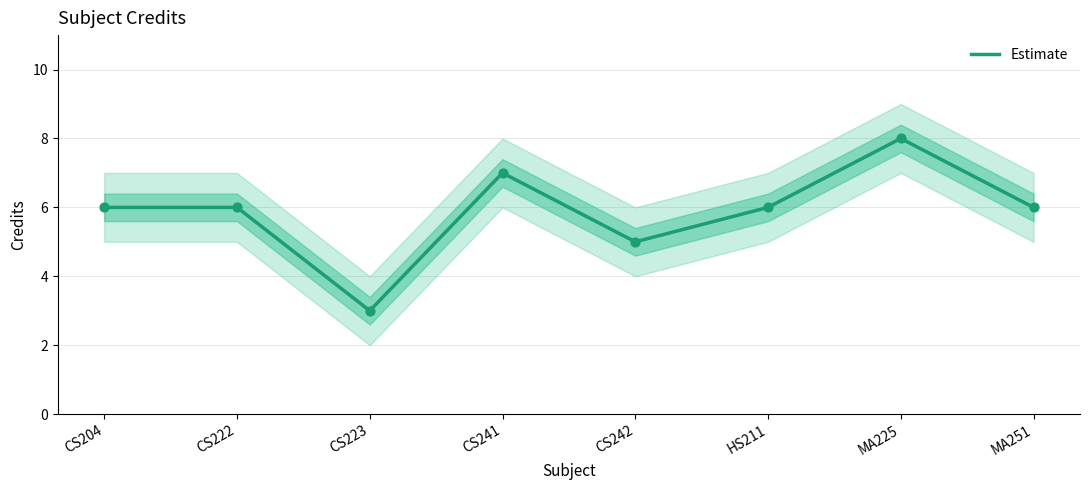

Approximately how many times larger is the value at CS222 compared to MA225?

0.8